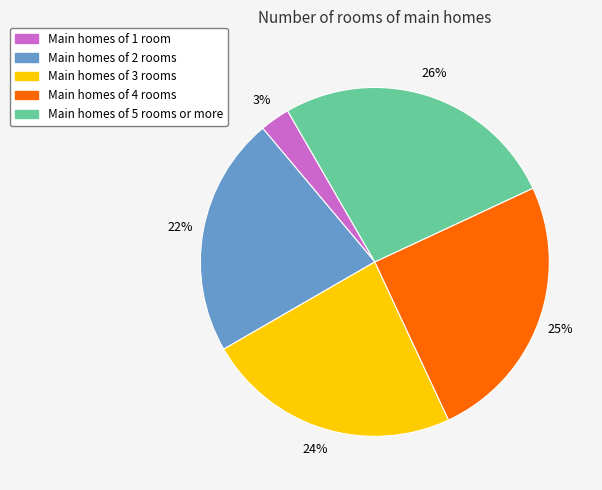

To the nearest percent, what is the average slice percentage?

20%